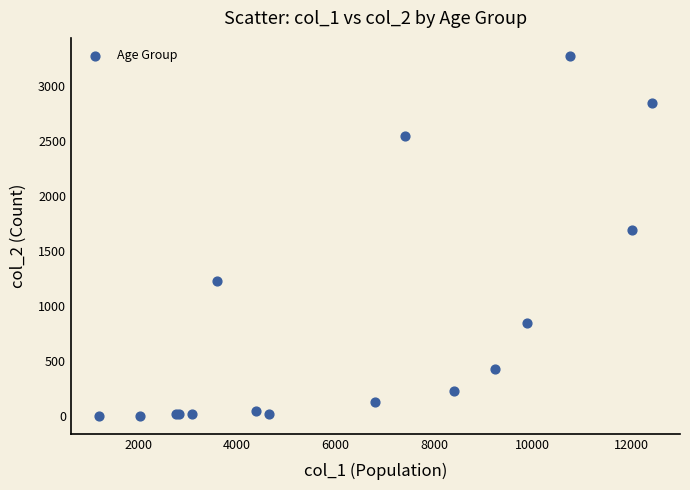

What Y value in the scatter plot is closest to 1638?

1690